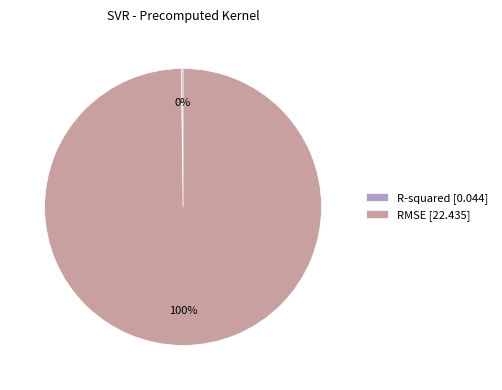

To the nearest percent, what percentage of the pie is RMSE [22.435]?

100%